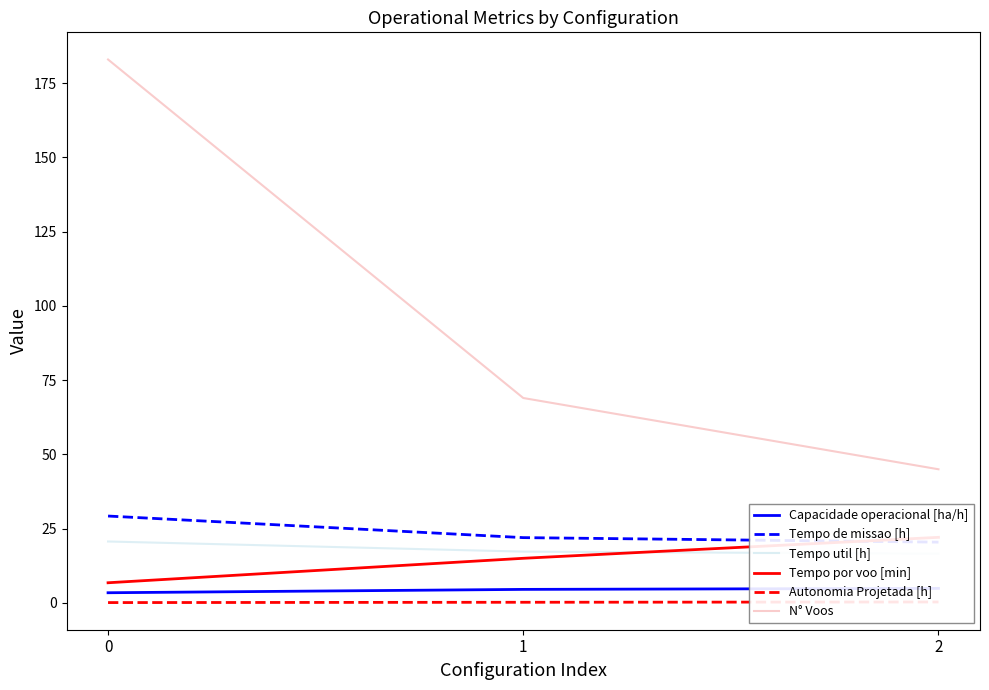

Does the chart have visible grid lines?

No